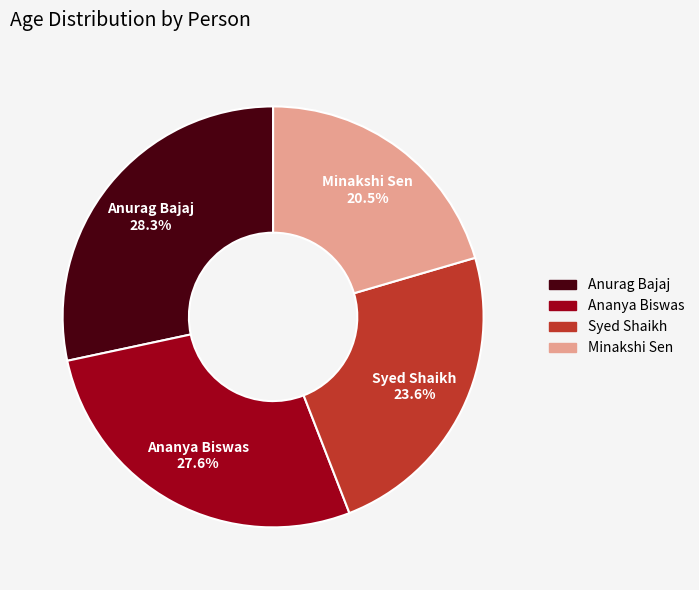

To the nearest percent, what is the difference between the largest and smallest slice percentages?

8%